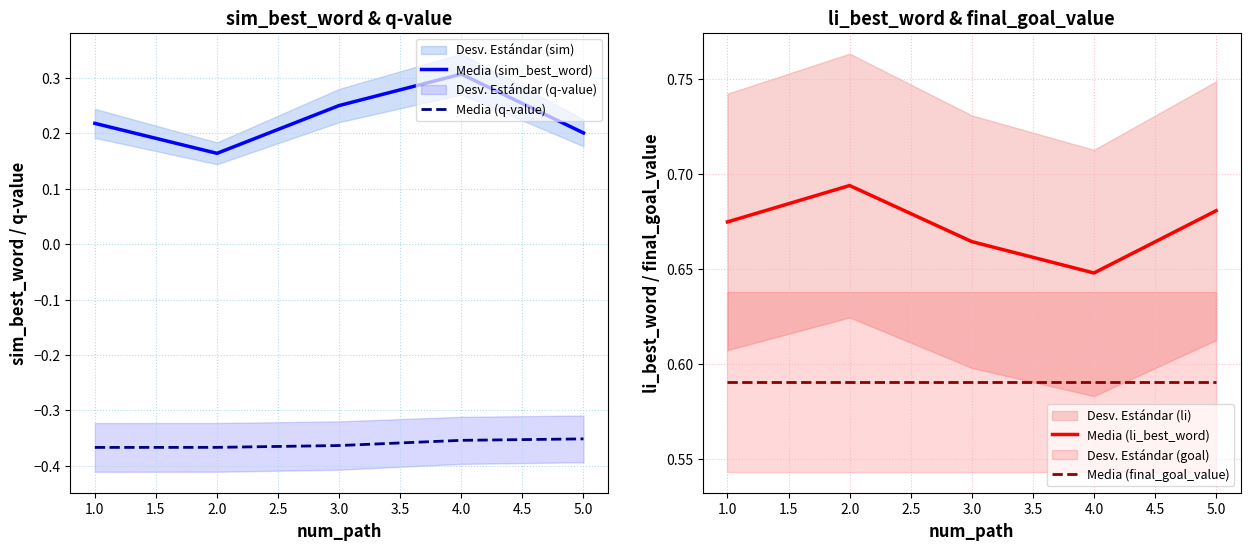

The Media (final_goal_value) series shows 0.8 at 1.0. True or false?

False